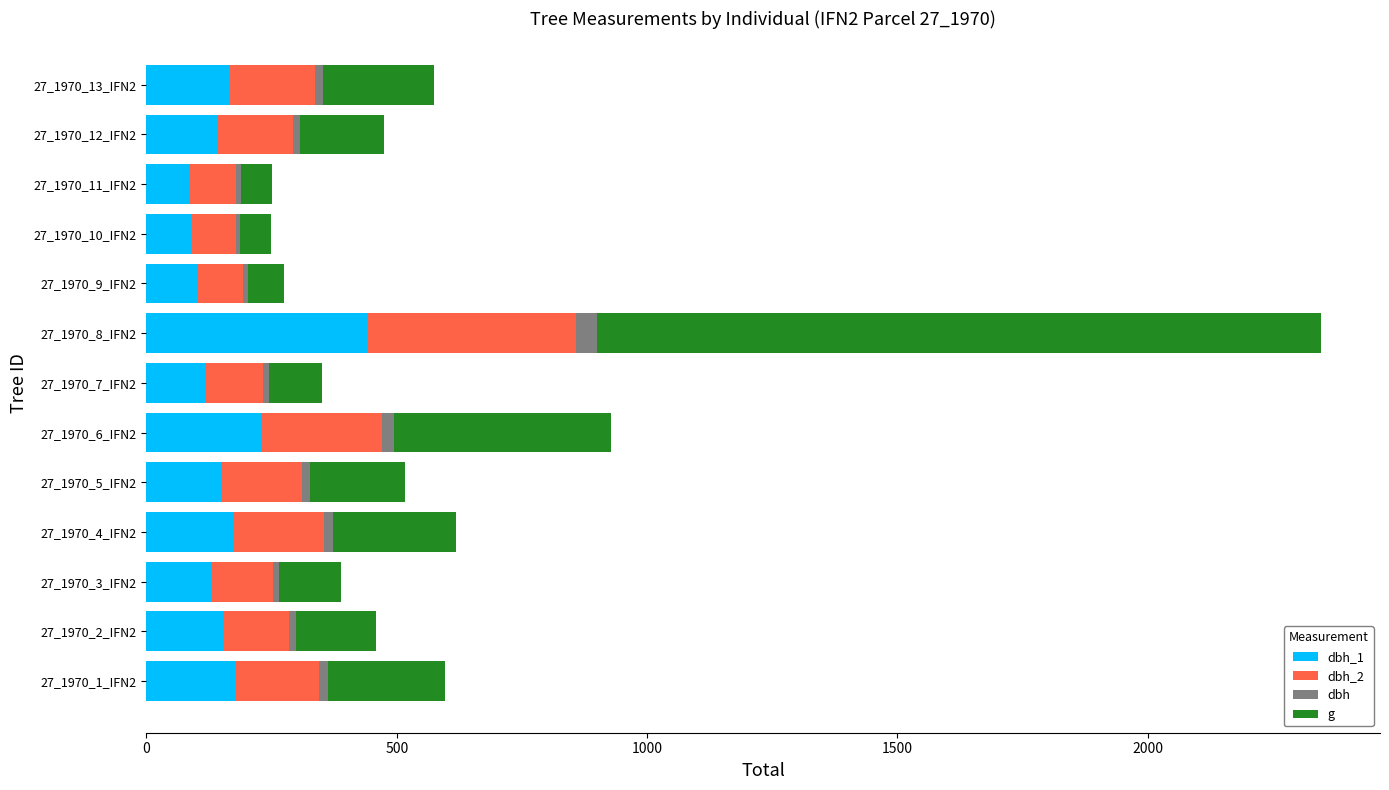

At which category is the sum across all series the highest?

27_1970_8_IFN2